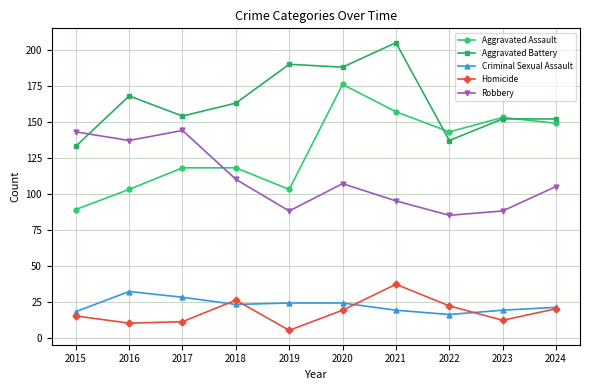

Does the chart display data point markers on the line(s)?

Yes